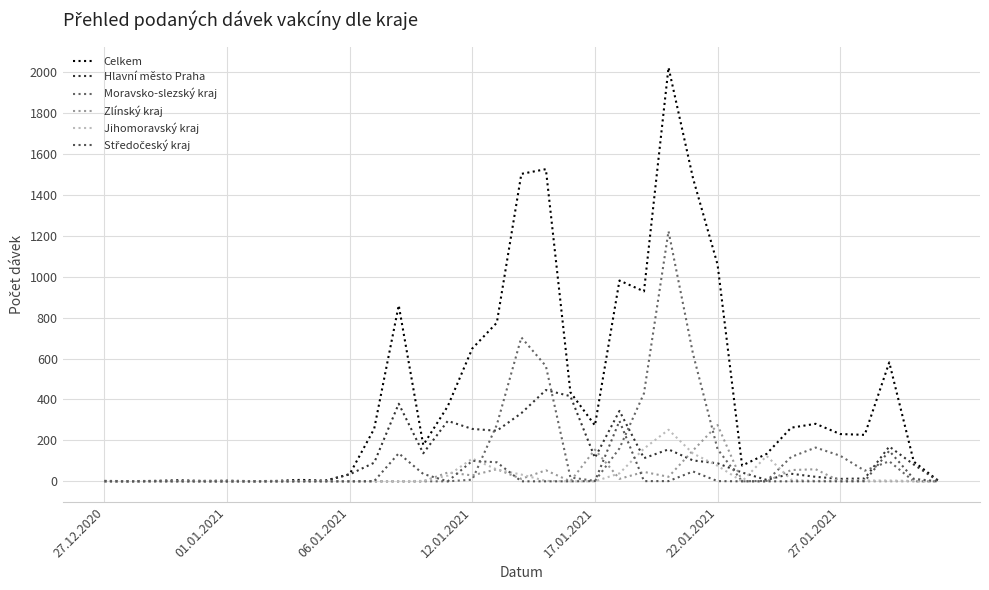

Reading left to right, list all the values displayed in this chart.

Celkem: 2	1	2	5	2	3	1	2	7	3	35	257	860	177	367	649	775	1502	1525	435	273	981	928	2022	1480	1059	77	134	262	281	231	227	581	96	3
Hlavní město Praha: 0	0	1	1	1	0	0	1	2	2	34	91	379	137	295	256	247	333	446	416	115	344	113	156	102	88	43	7	37	22	12	14	170	82	2
Moravsko-slezský kraj: 0	0	0	1	0	0	0	0	0	1	0	0	0	0	0	8	276	703	563	19	2	161	430	1222	622	157	0	2	119	165	125	52	98	0	0
Zlínský kraj: 0	0	0	1	0	0	0	0	1	0	0	0	0	0	43	29	59	12	54	0	155	12	46	22	151	275	1	0	55	59	0	0	0	0	0
Jihomoravský kraj: 0	0	0	0	1	0	0	0	2	0	0	0	1	2	28	111	58	33	2	0	0	39	160	252	136	76	0	124	8	2	4	4	4	2	0
Středočeský kraj: 1	0	1	0	0	0	0	0	0	0	0	1	137	36	0	100	93	0	0	0	1	295	1	1	48	1	0	0	0	0	0	1	149	12	0